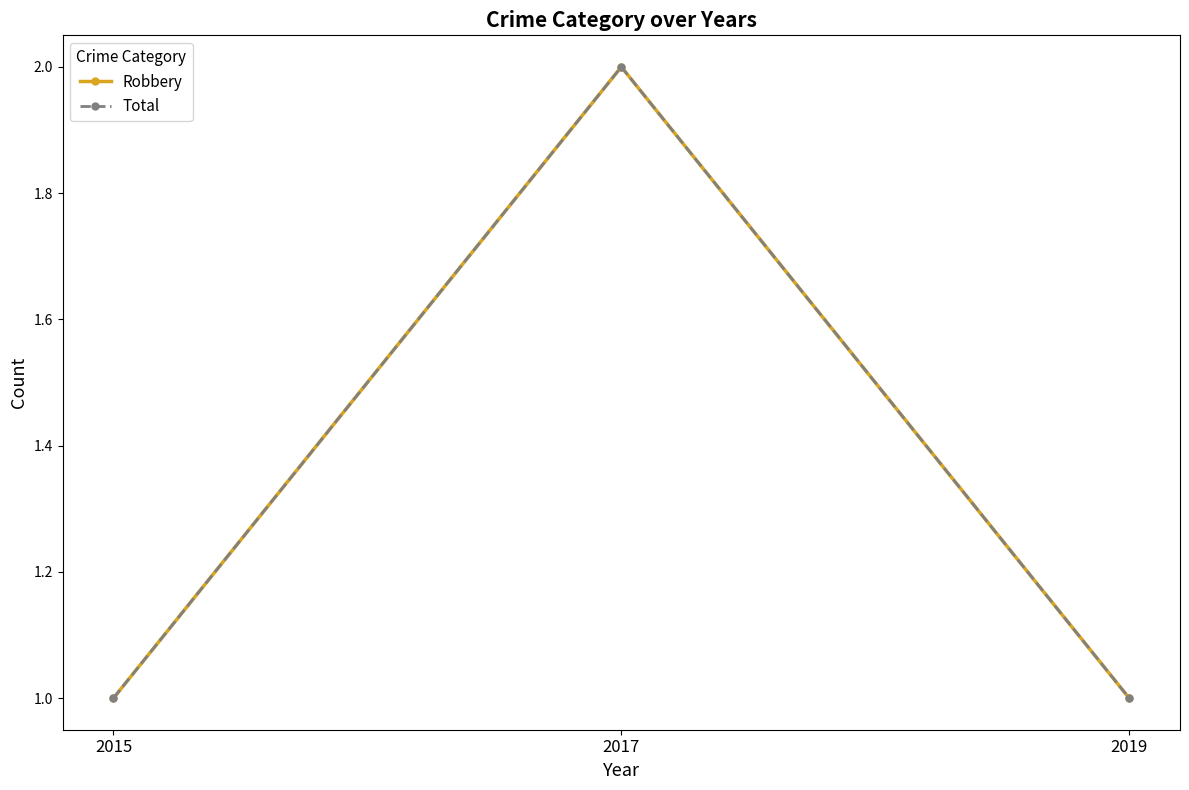

Does the chart display data point markers on the line(s)?

Yes